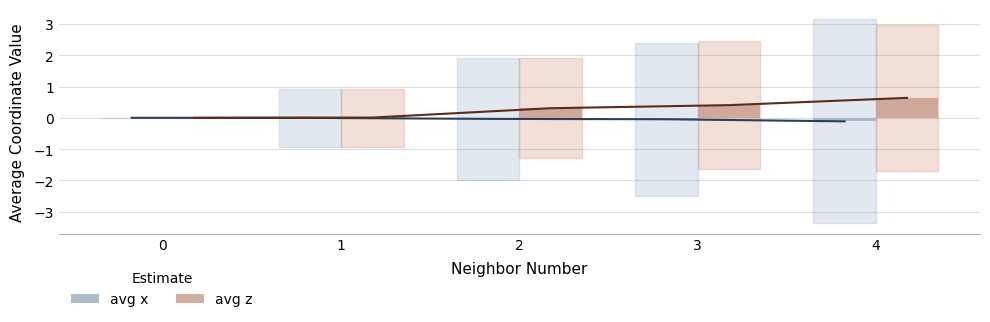

How many negative values does the avg x series have?

4